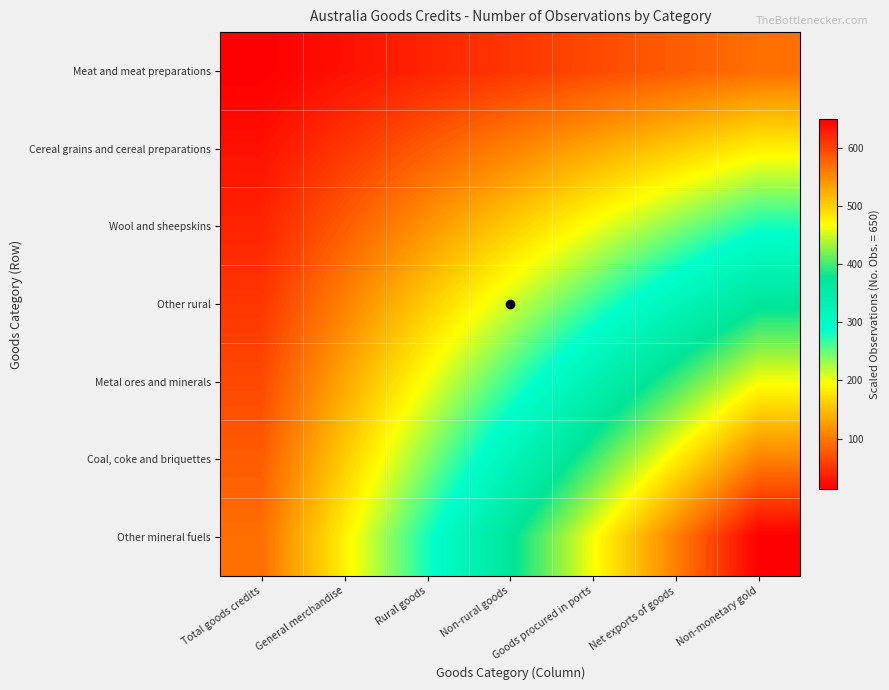

Reading left to right, what are all the values shown in this chart?

Meat and meat preparations: Total goods credits=13.3	General merchandise=26.5	Rural goods=39.8	Non-rural goods=53.1	Goods procured in ports=66.3	Net exports of goods=79.6	Non-monetary gold=92.9
Cereal grains and cereal preparations: Total goods credits=26.5	General merchandise=53.1	Rural goods=79.6	Non-rural goods=106.1	Goods procured in ports=132.7	Net exports of goods=159.2	Non-monetary gold=185.7
Wool and sheepskins: Total goods credits=39.8	General merchandise=79.6	Rural goods=119.4	Non-rural goods=159.2	Goods procured in ports=199.0	Net exports of goods=238.8	Non-monetary gold=278.6
Other rural: Total goods credits=53.1	General merchandise=106.1	Rural goods=159.2	Non-rural goods=212.2	Goods procured in ports=265.3	Net exports of goods=318.4	Non-monetary gold=371.4
Metal ores and minerals: Total goods credits=66.3	General merchandise=132.7	Rural goods=199.0	Non-rural goods=265.3	Goods procured in ports=331.6	Net exports of goods=398.0	Non-monetary gold=464.3
Coal, coke and briquettes: Total goods credits=79.6	General merchandise=159.2	Rural goods=238.8	Non-rural goods=318.4	Goods procured in ports=398.0	Net exports of goods=477.6	Non-monetary gold=557.1
Other mineral fuels: Total goods credits=92.9	General merchandise=185.7	Rural goods=278.6	Non-rural goods=371.4	Goods procured in ports=464.3	Net exports of goods=557.1	Non-monetary gold=650.0